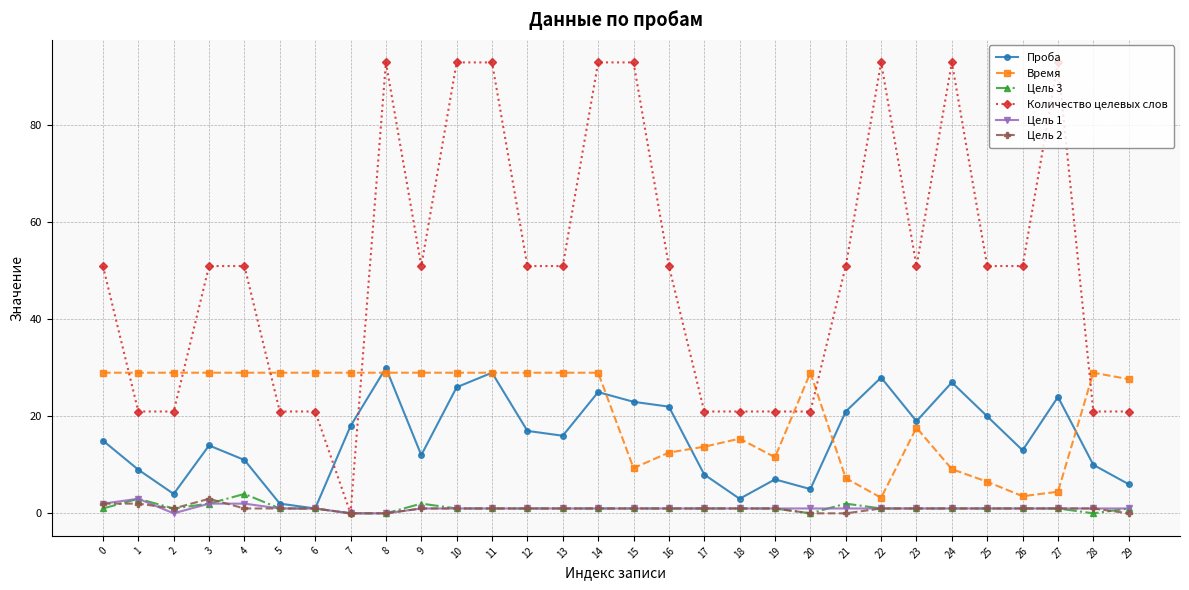

Which series has the largest range (max minus min)?

Количество целевых слов